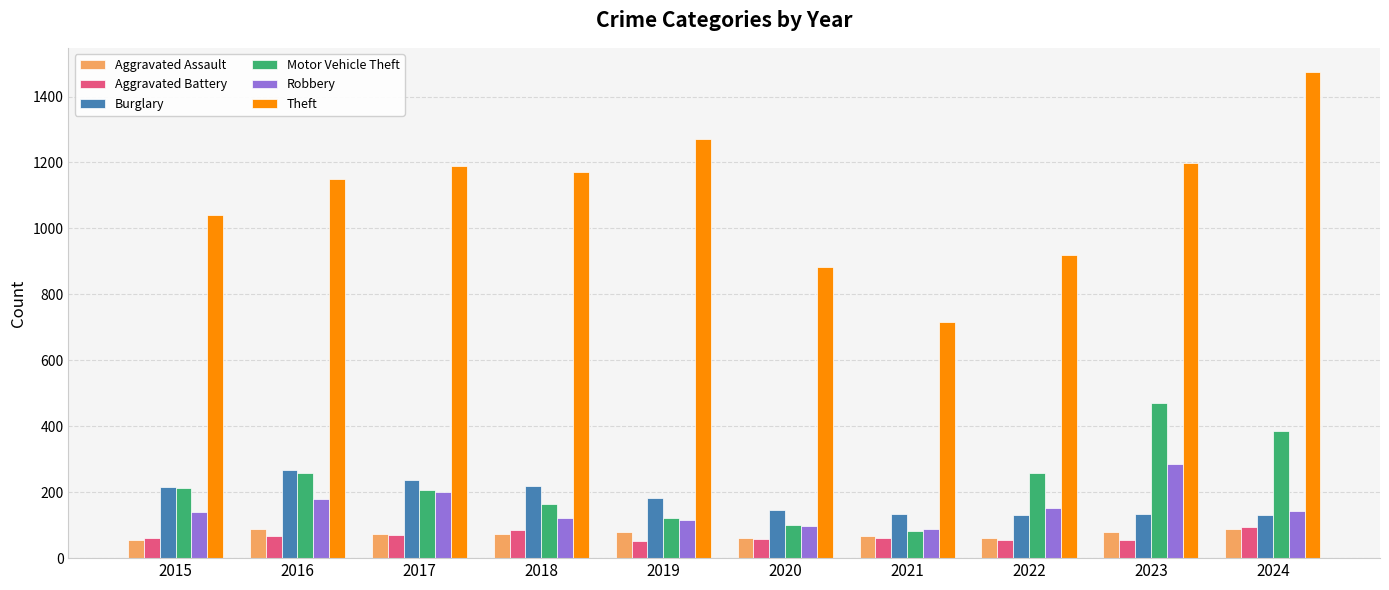

True or false: Robbery has a value of 316 at 2017.

False